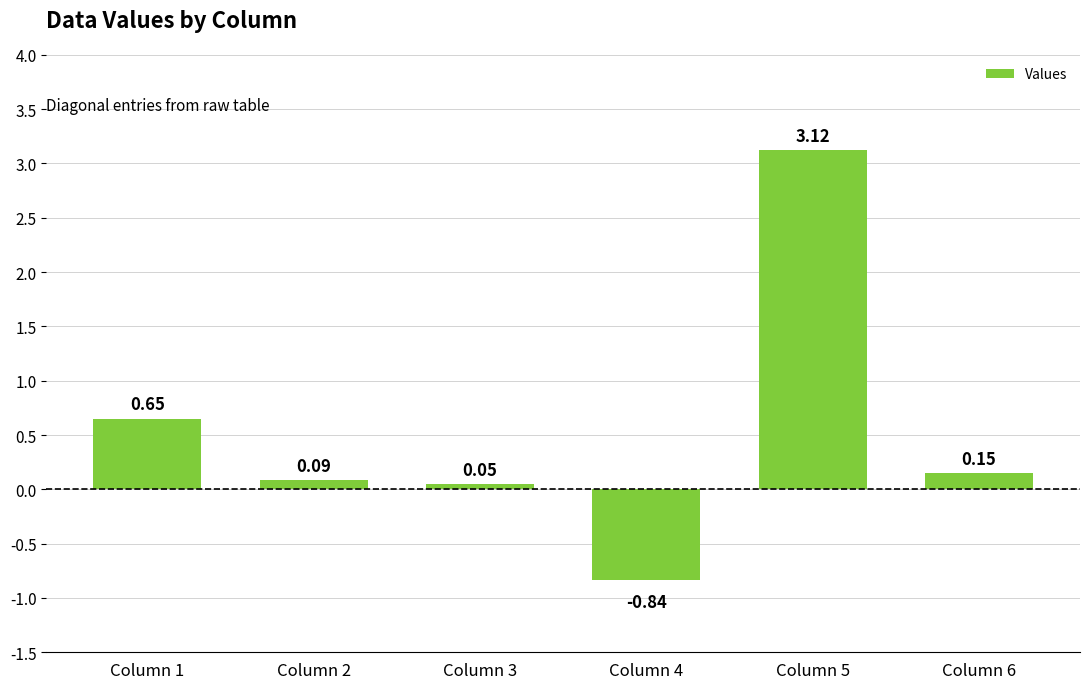

Count the number of data series in this chart.

1